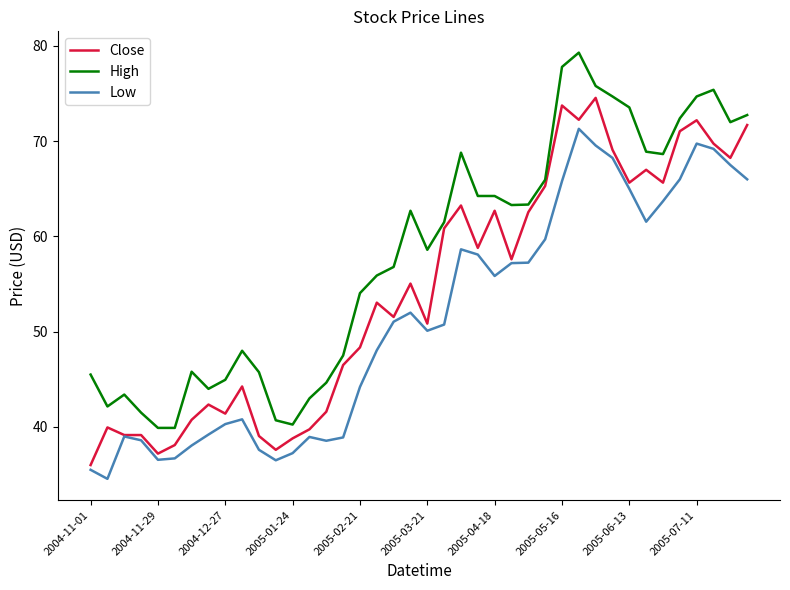

List the series in order of their overall mean, lowest first.

Low, Close, High